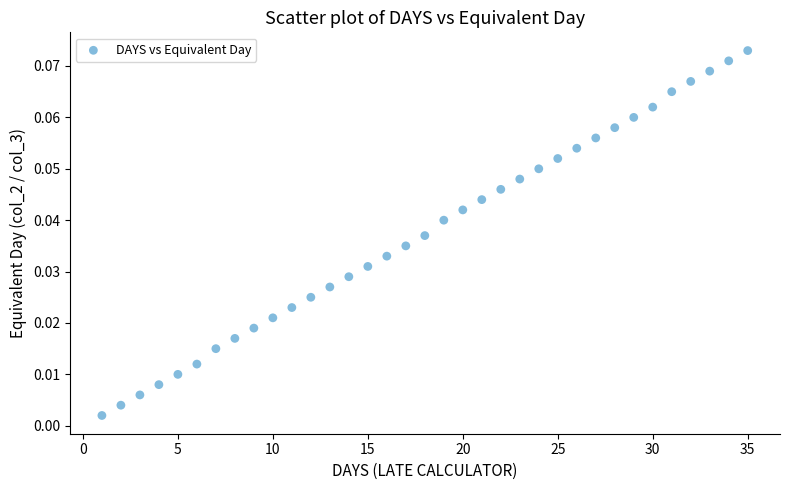

What is the range of X values (max minus min)?

34.0